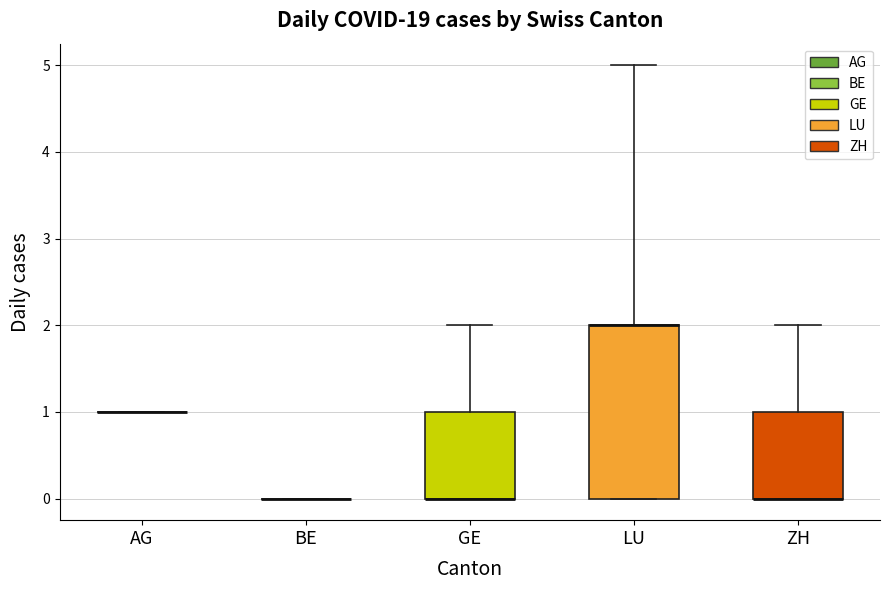

Reading left to right, transcribe this box plot: for each box, give where its median line is, the range the box spans, and where its two whiskers end, as read against the y-axis. The values are not printed on the chart, so give them approximately, as read against the axis.

AG: box collapsed to a line at 1, whiskers 1 to 1
BE: box collapsed to a line at 0, whiskers 0 to 0
GE: median 0 (drawn on the box's lower edge), box 0 to 1, whiskers 0 to 2
LU: median 2 (drawn on the box's upper edge), box 0 to 2, whiskers 0 to 5
ZH: median 0 (drawn on the box's lower edge), box 0 to 1, whiskers 0 to 2